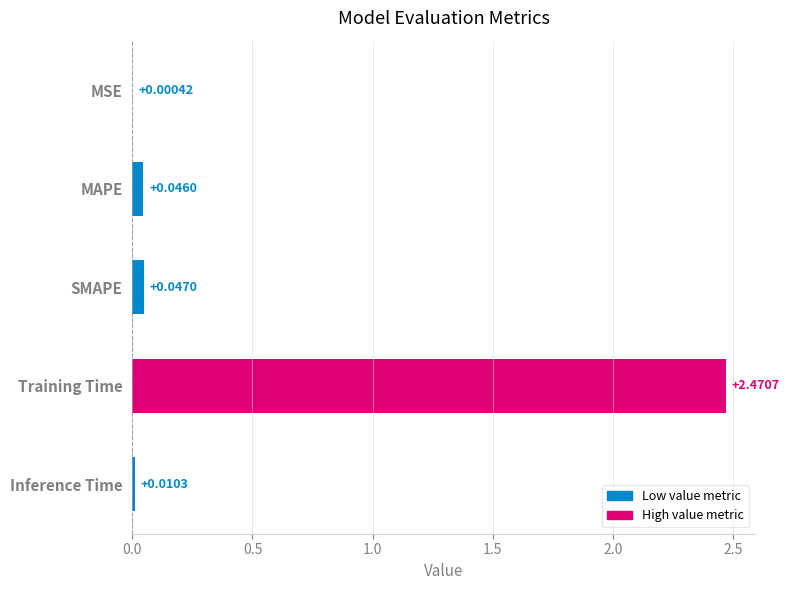

Which category has the highest value across all series?

Training Time